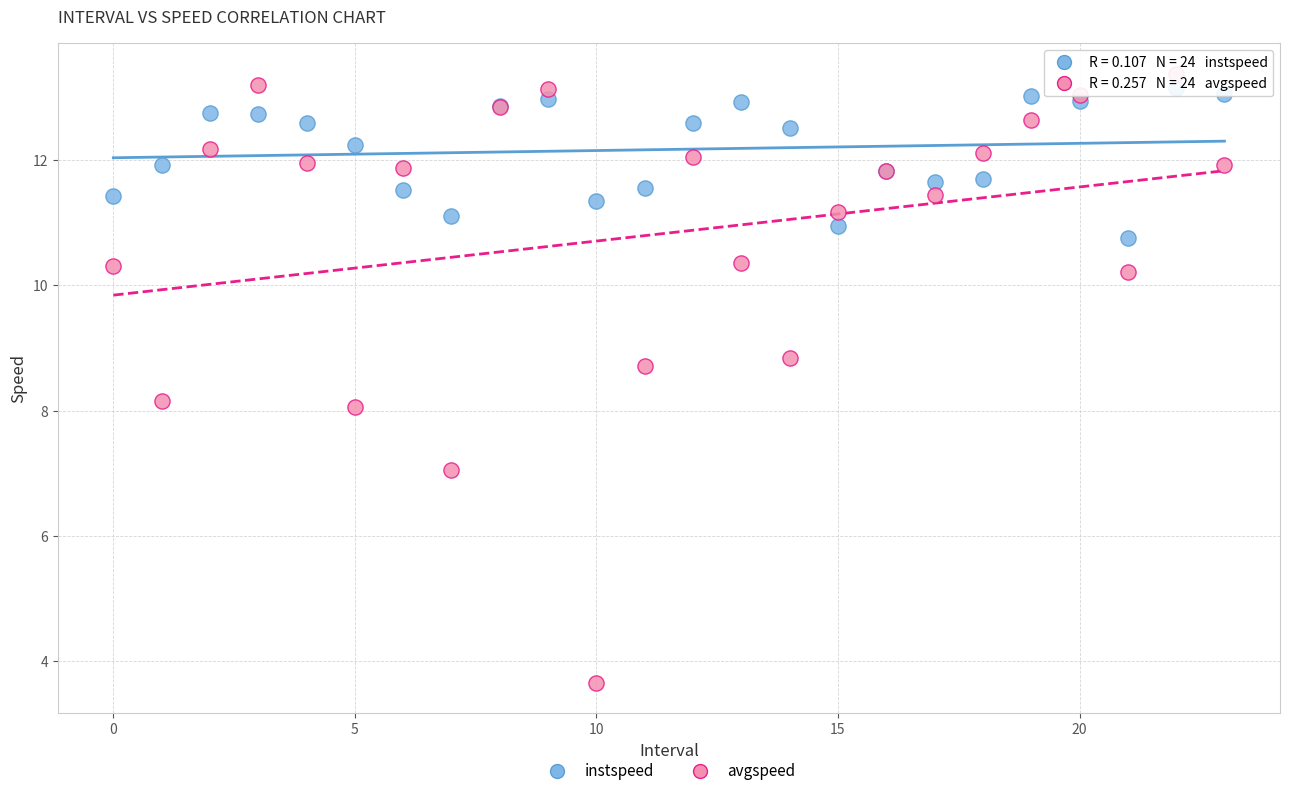

What are all the series names shown in the legend?

instspeed, avgspeed